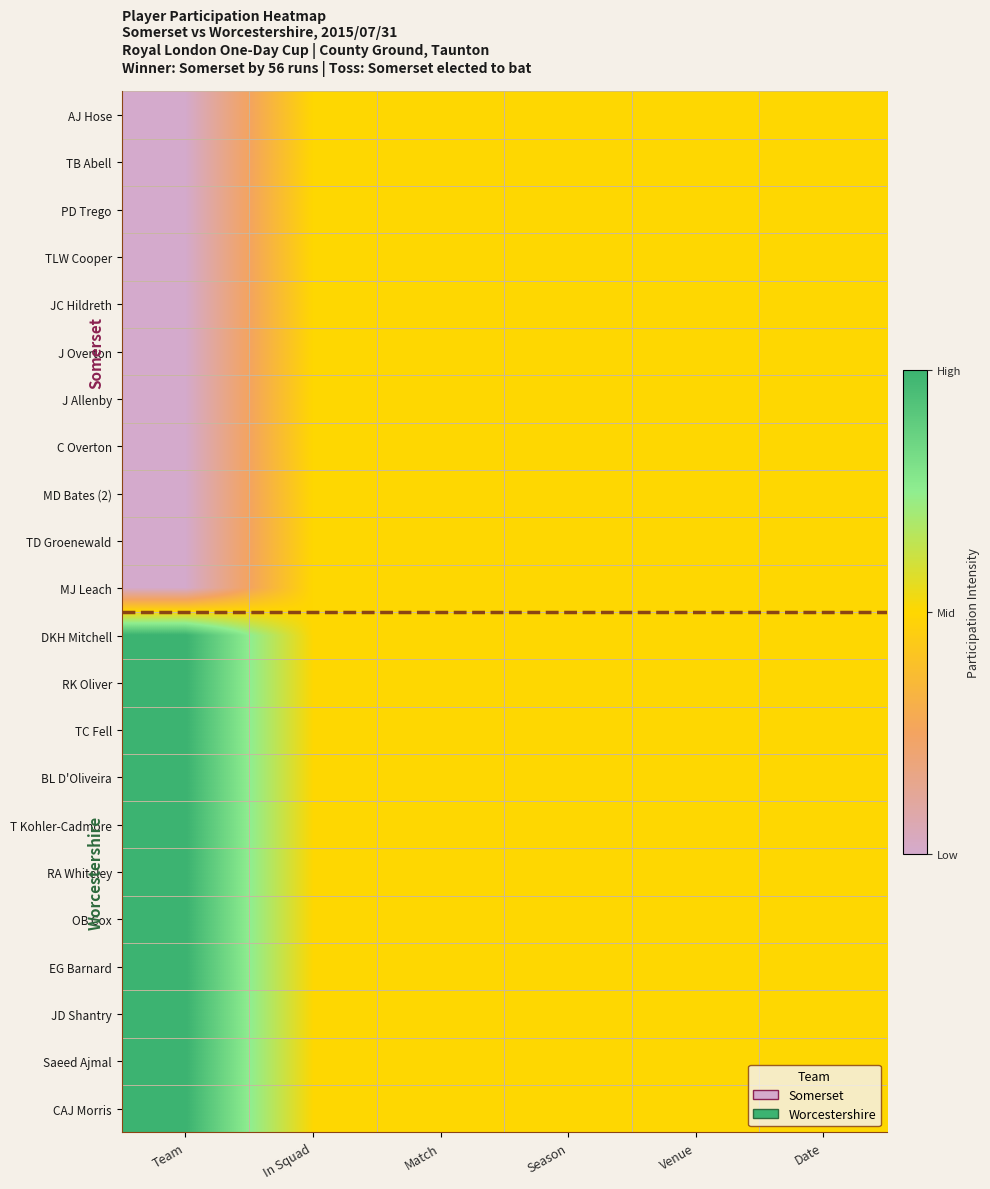

Reading right to left, extract all data points from this chart.

AJ Hose: Date=0.5	Venue=0.5	Season=0.5	Match=0.5	In Squad=0.5	Team=0.0
TB Abell: Date=0.5	Venue=0.5	Season=0.5	Match=0.5	In Squad=0.5	Team=0.0
PD Trego: Date=0.5	Venue=0.5	Season=0.5	Match=0.5	In Squad=0.5	Team=0.0
TLW Cooper: Date=0.5	Venue=0.5	Season=0.5	Match=0.5	In Squad=0.5	Team=0.0
JC Hildreth: Date=0.5	Venue=0.5	Season=0.5	Match=0.5	In Squad=0.5	Team=0.0
J Overton: Date=0.5	Venue=0.5	Season=0.5	Match=0.5	In Squad=0.5	Team=0.0
J Allenby: Date=0.5	Venue=0.5	Season=0.5	Match=0.5	In Squad=0.5	Team=0.0
C Overton: Date=0.5	Venue=0.5	Season=0.5	Match=0.5	In Squad=0.5	Team=0.0
MD Bates (2): Date=0.5	Venue=0.5	Season=0.5	Match=0.5	In Squad=0.5	Team=0.0
TD Groenewald: Date=0.5	Venue=0.5	Season=0.5	Match=0.5	In Squad=0.5	Team=0.0
MJ Leach: Date=0.5	Venue=0.5	Season=0.5	Match=0.5	In Squad=0.5	Team=0.0
DKH Mitchell: Date=0.5	Venue=0.5	Season=0.5	Match=0.5	In Squad=0.5	Team=1.0
RK Oliver: Date=0.5	Venue=0.5	Season=0.5	Match=0.5	In Squad=0.5	Team=1.0
TC Fell: Date=0.5	Venue=0.5	Season=0.5	Match=0.5	In Squad=0.5	Team=1.0
BL D'Oliveira: Date=0.5	Venue=0.5	Season=0.5	Match=0.5	In Squad=0.5	Team=1.0
T Kohler-Cadmore: Date=0.5	Venue=0.5	Season=0.5	Match=0.5	In Squad=0.5	Team=1.0
RA Whiteley: Date=0.5	Venue=0.5	Season=0.5	Match=0.5	In Squad=0.5	Team=1.0
OB Cox: Date=0.5	Venue=0.5	Season=0.5	Match=0.5	In Squad=0.5	Team=1.0
EG Barnard: Date=0.5	Venue=0.5	Season=0.5	Match=0.5	In Squad=0.5	Team=1.0
JD Shantry: Date=0.5	Venue=0.5	Season=0.5	Match=0.5	In Squad=0.5	Team=1.0
Saeed Ajmal: Date=0.5	Venue=0.5	Season=0.5	Match=0.5	In Squad=0.5	Team=1.0
CAJ Morris: Date=0.5	Venue=0.5	Season=0.5	Match=0.5	In Squad=0.5	Team=1.0